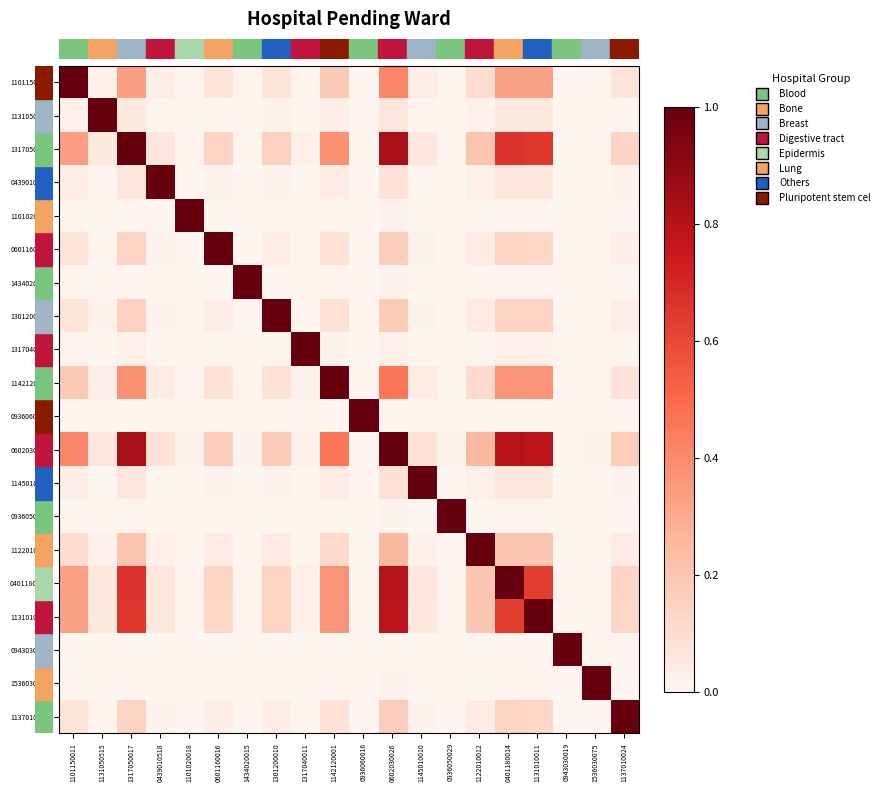

What is the difference between the highest and lowest values at 0936060016?

1.0